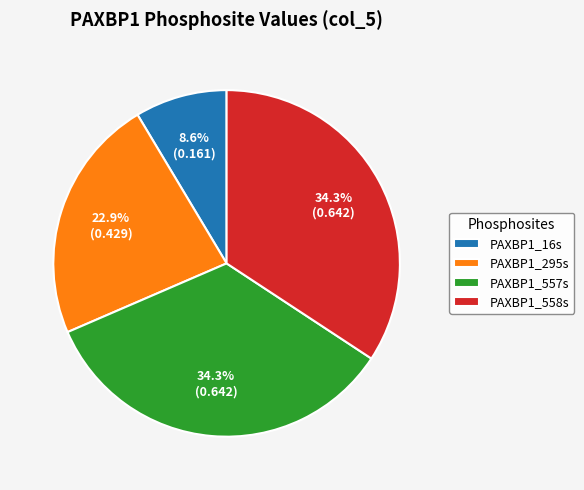

To the nearest percent, what percentage of the pie is PAXBP1_16s?

9%